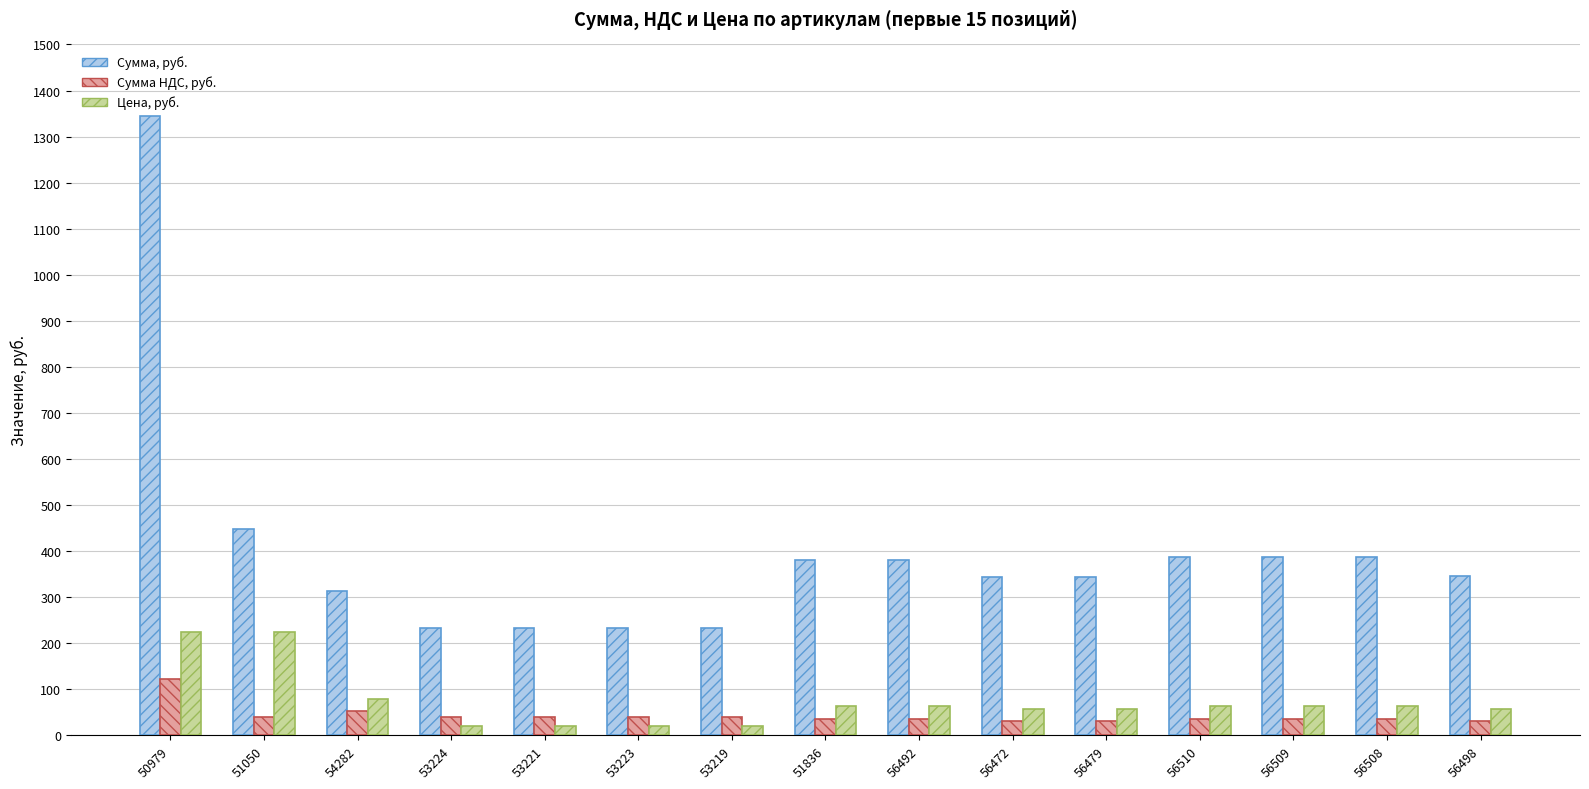

The Цена, руб. series shows 63.3 at 51836. True or false?

True